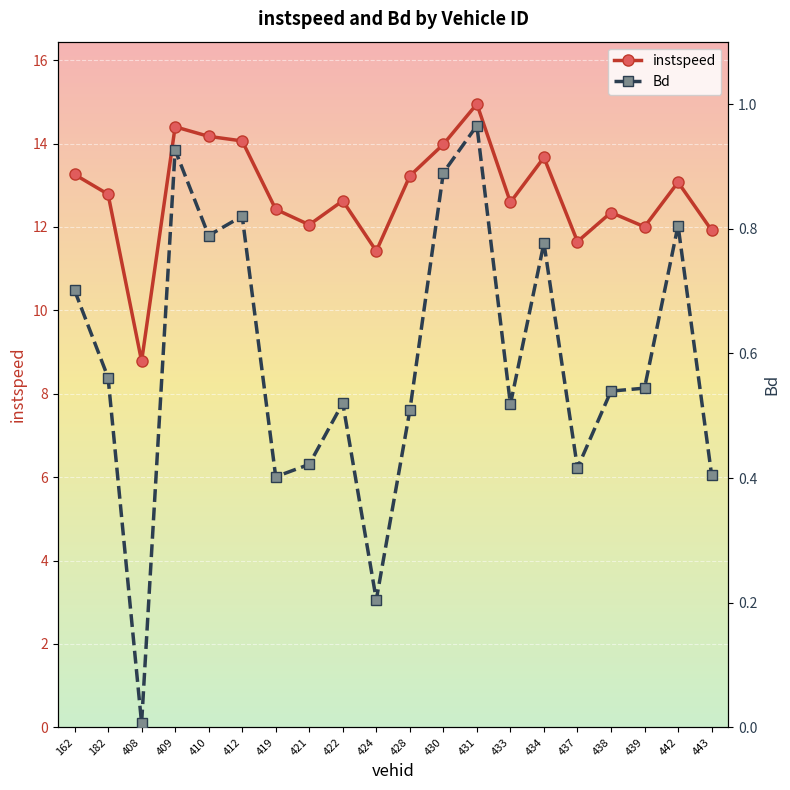

What value does the Bd series have at 421?

0.4